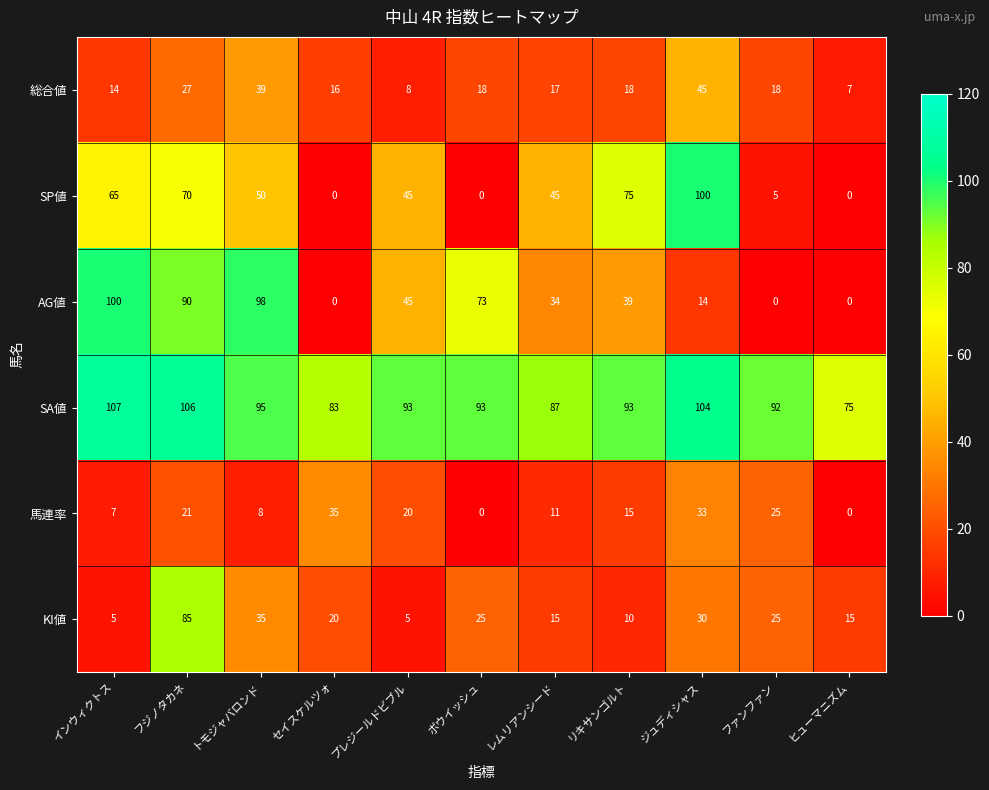

What is the minimum value for KI値?

5